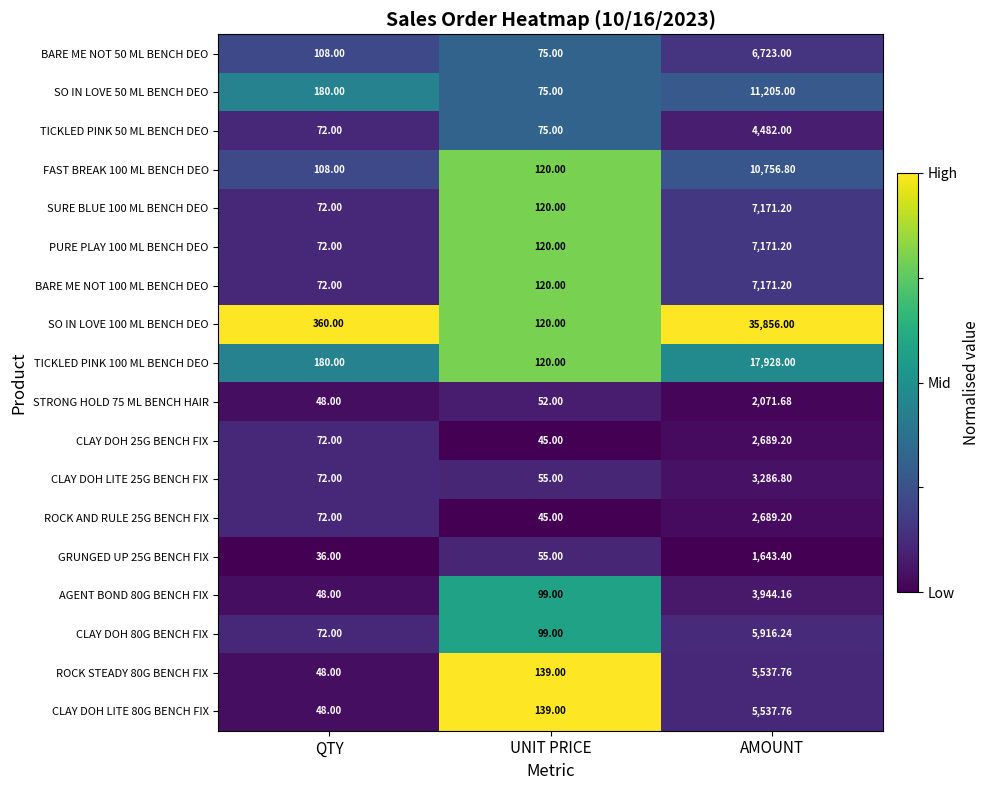

What is the total value across all series at QTY?

1740.0